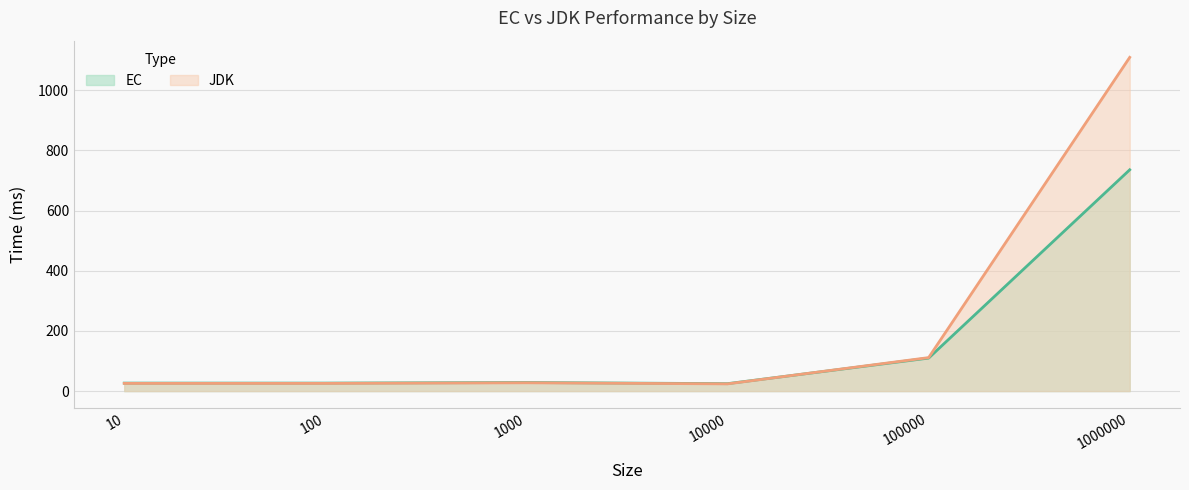

What is the lowest value of the EC series?

24.7